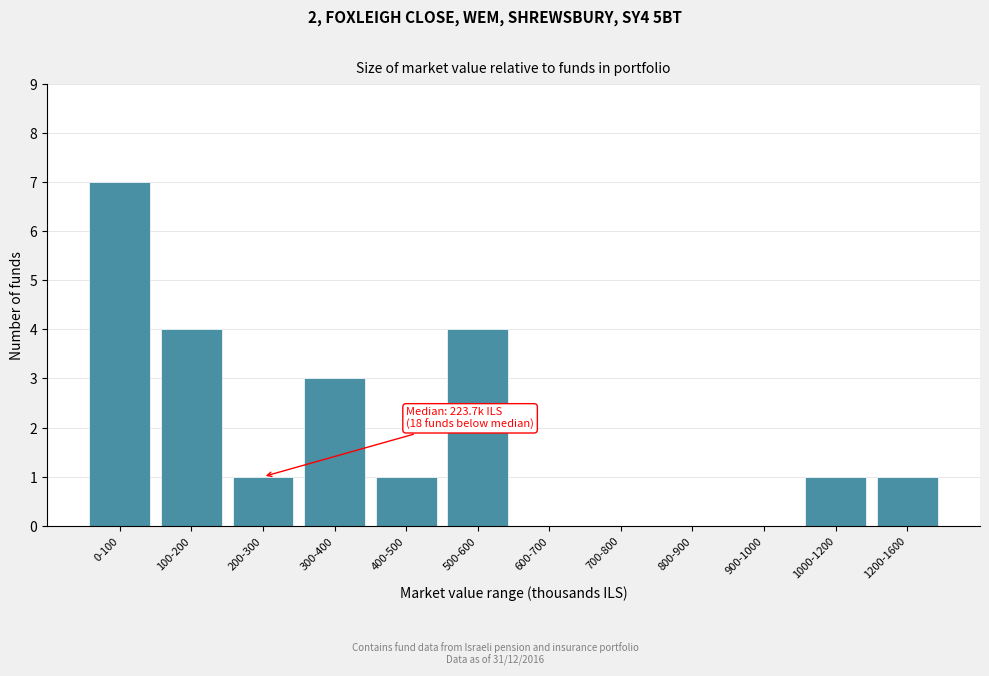

Reading right to left, list all the values displayed in this chart.

1200-1600=1	1000-1200=1	900-1000=0	800-900=0	700-800=0	600-700=0	500-600=4	400-500=1	300-400=3	200-300=1	100-200=4	0-100=7